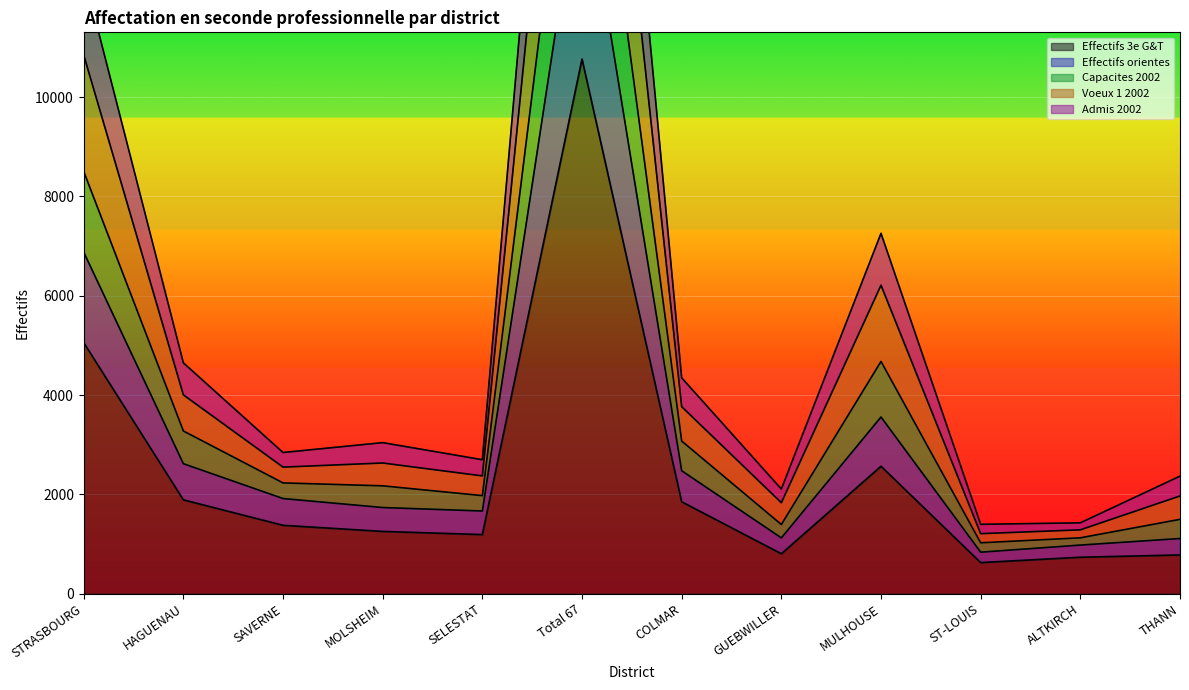

What is the minimum value shown in the chart?

626